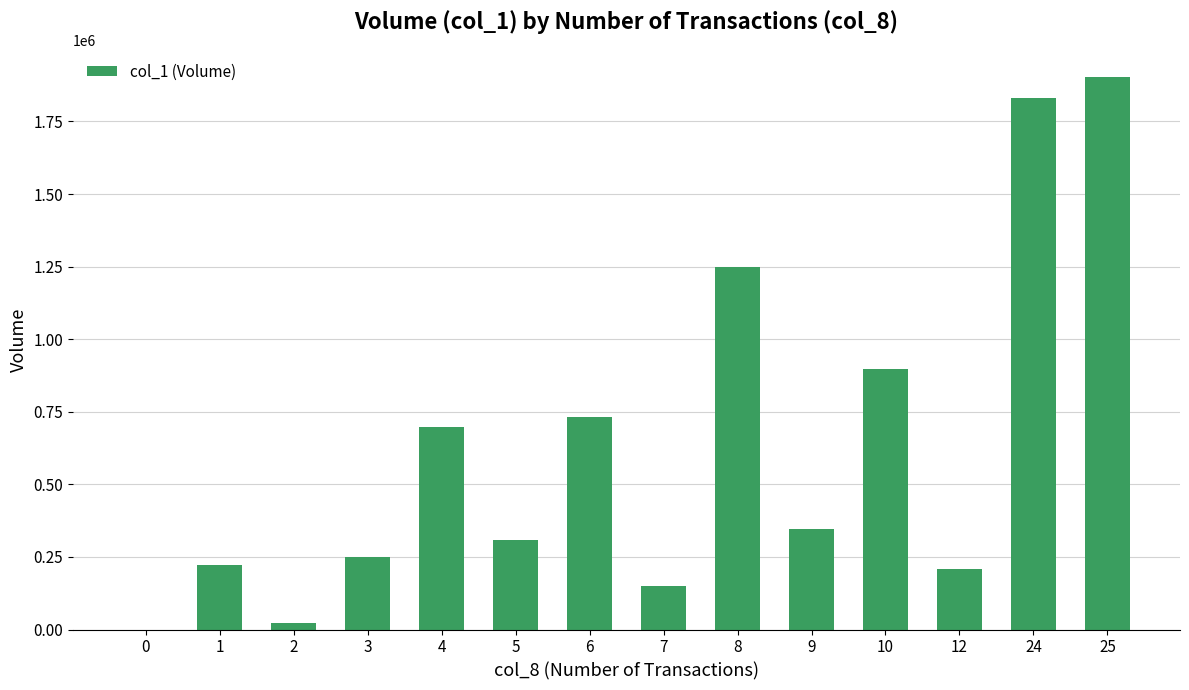

Is it true that the value at 6 is 731000?

True